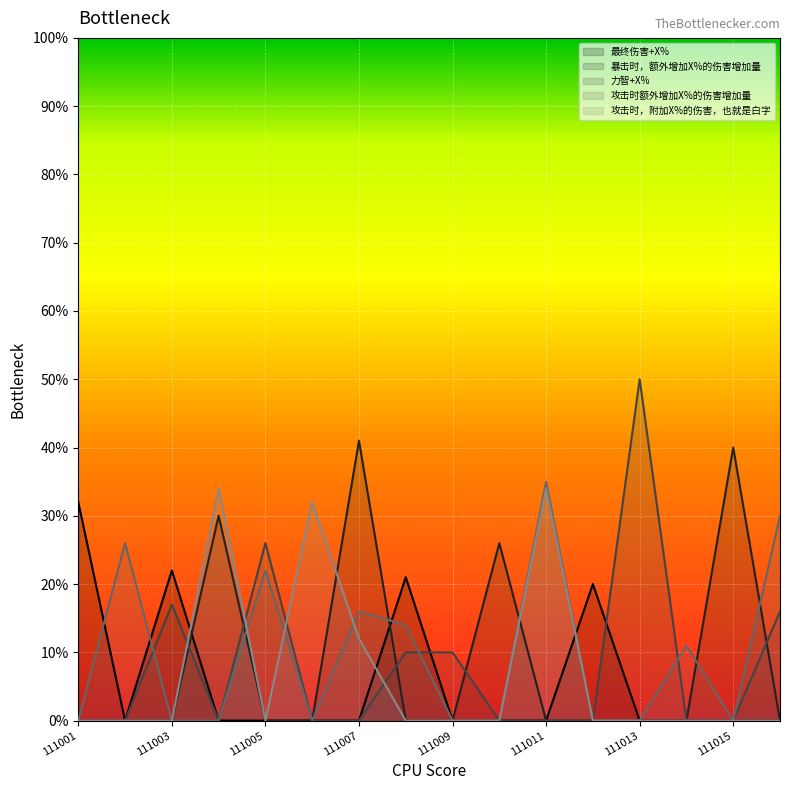

How many categories are shown in the chart?

16